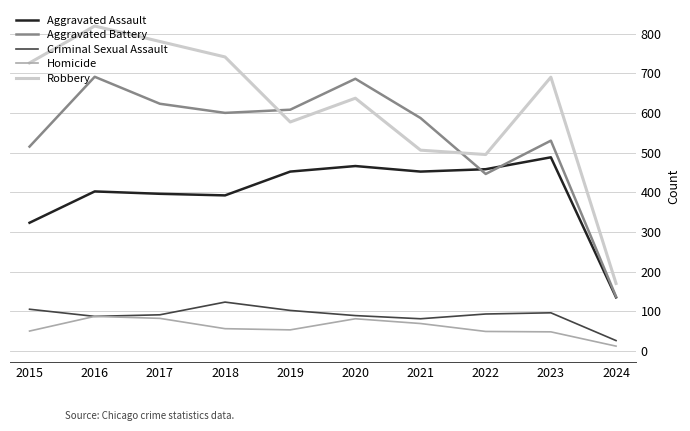

What is the average value of the Aggravated Assault series?

396